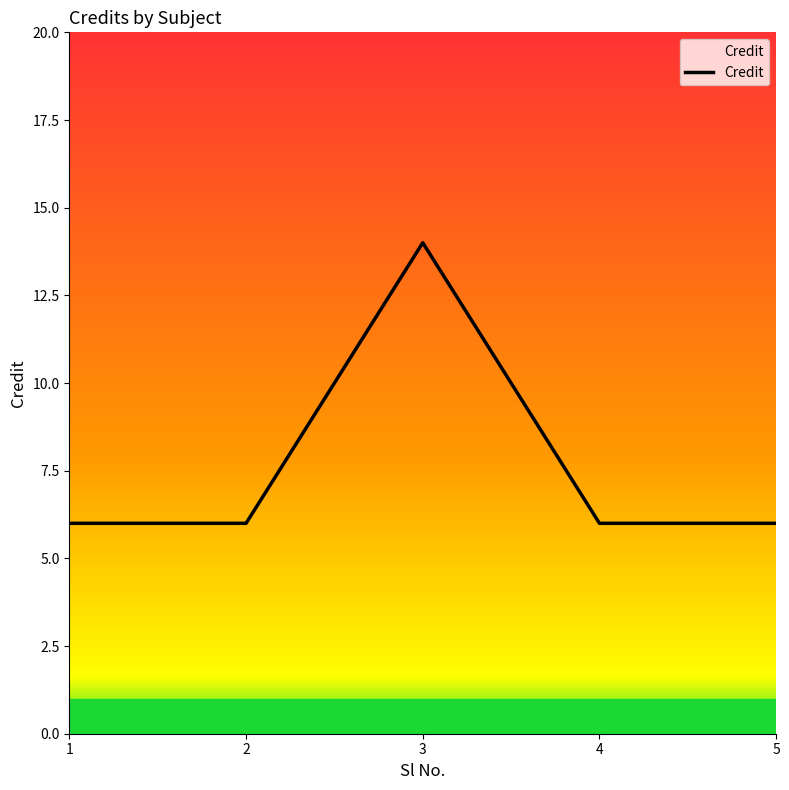

What is the minimum value shown in the chart?

6